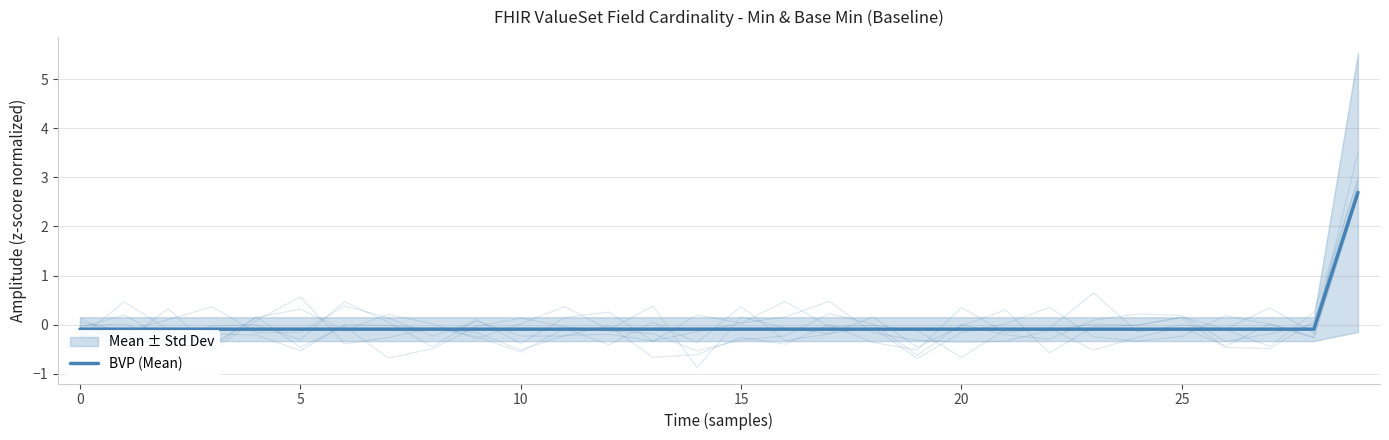

How many lines are shown in the chart?

1